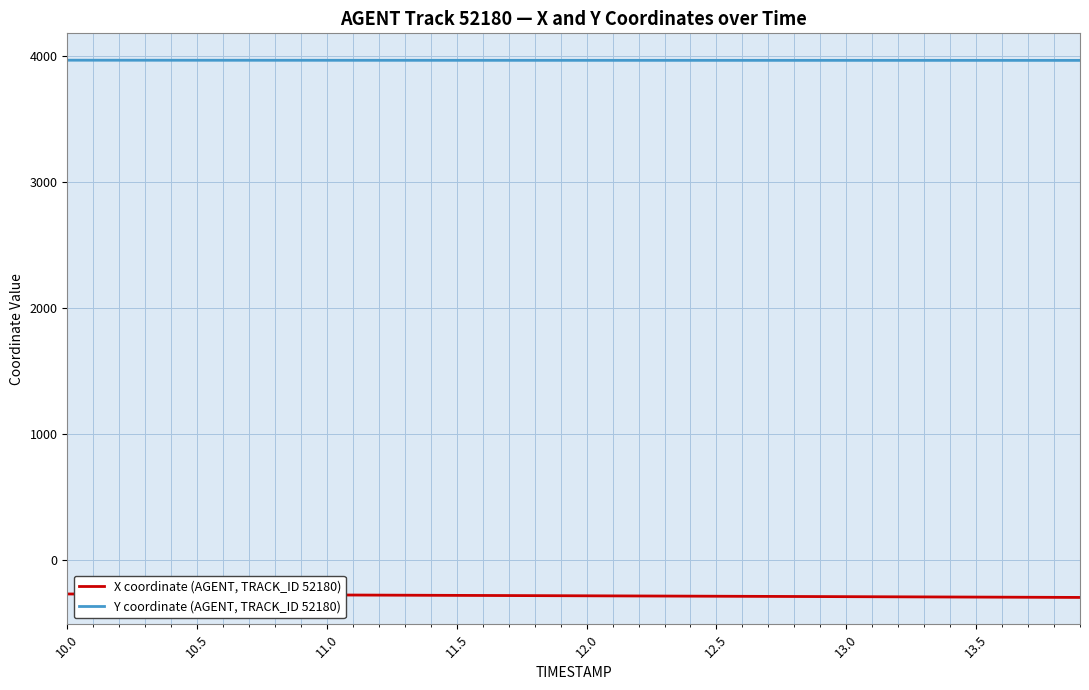

What is the smallest value displayed?

-294.5